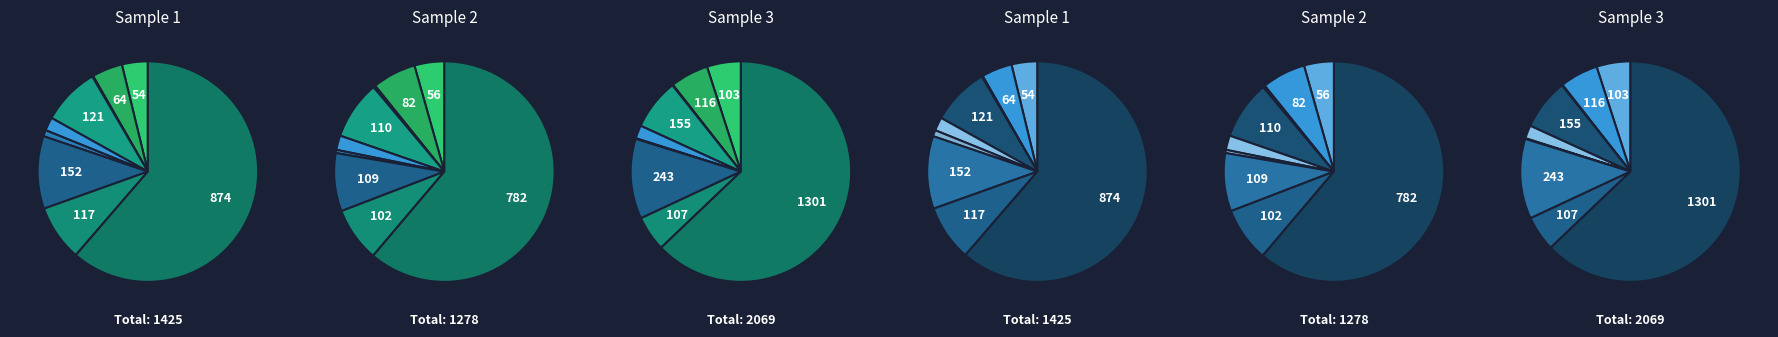

How many segments does this pie chart have?

9